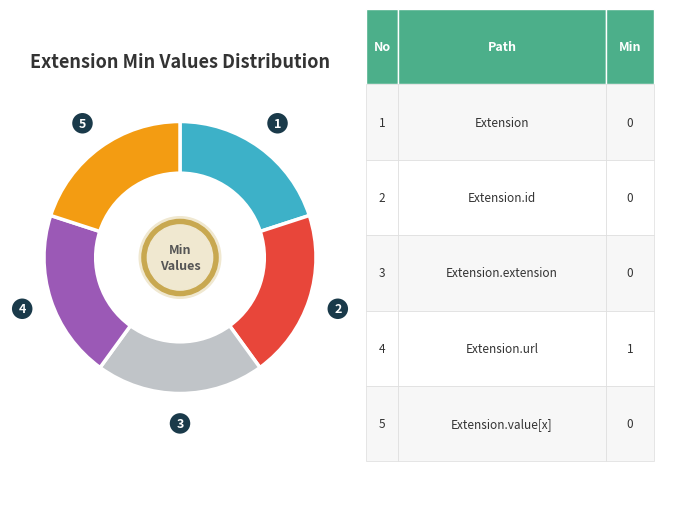

Is there a majority slice in this chart?

No